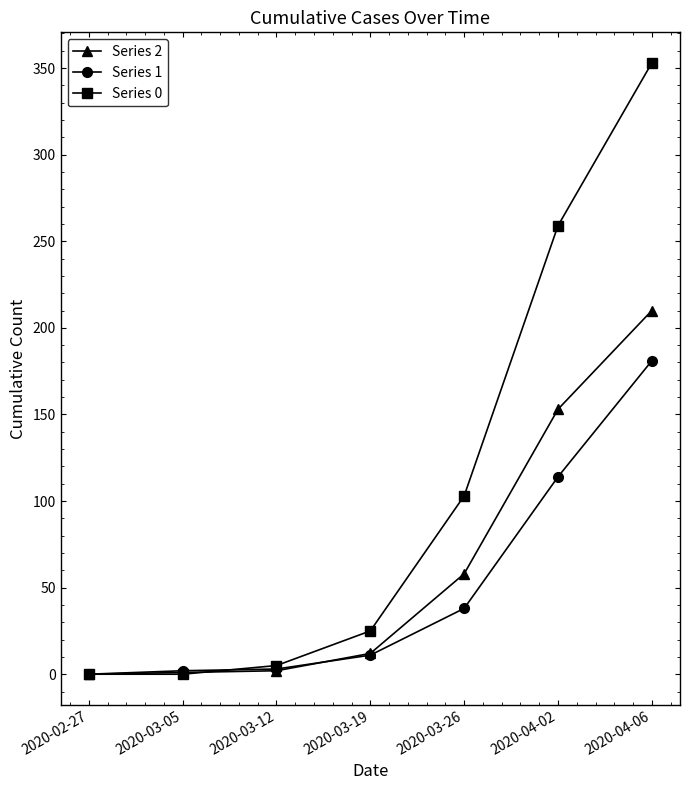

At how many categories does at least one series exceed 159?

2